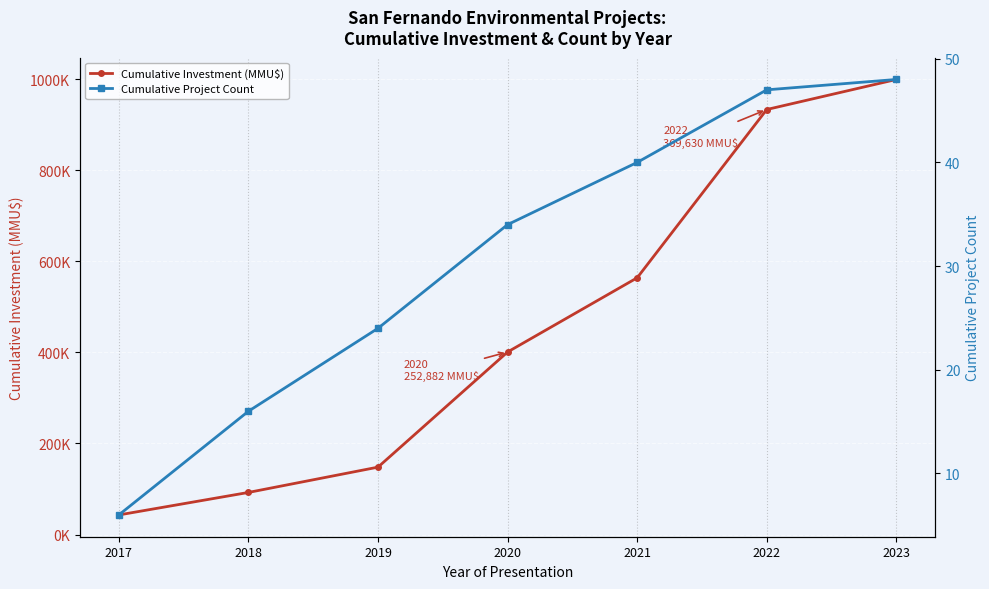

What is the lowest value of the Cumulative Project Count series?

6